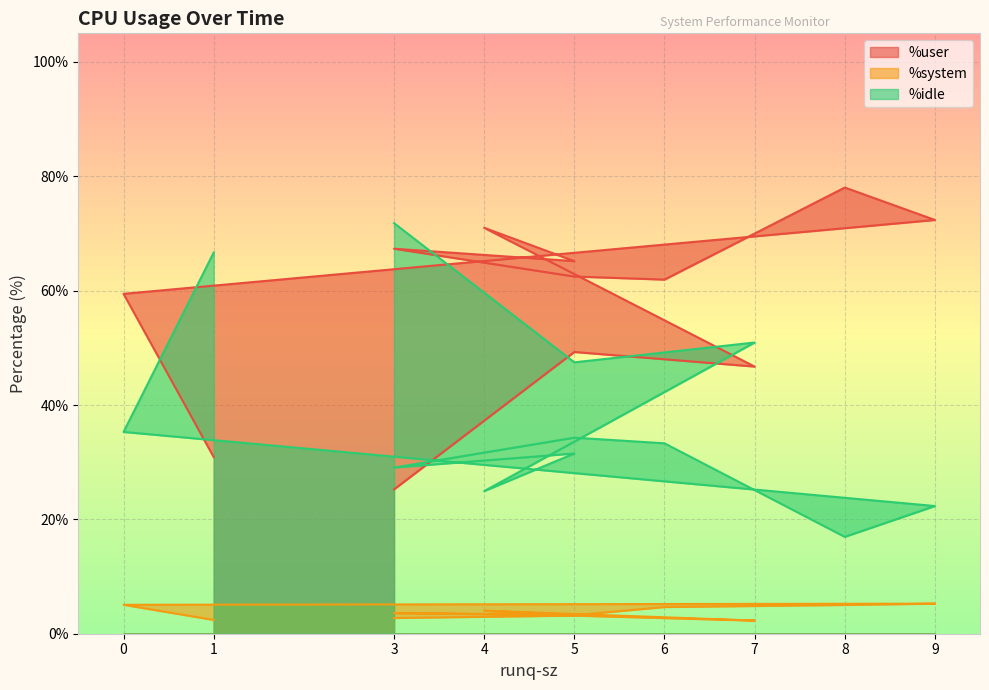

True or false: %idle has a value of 40.2 at 4.

False